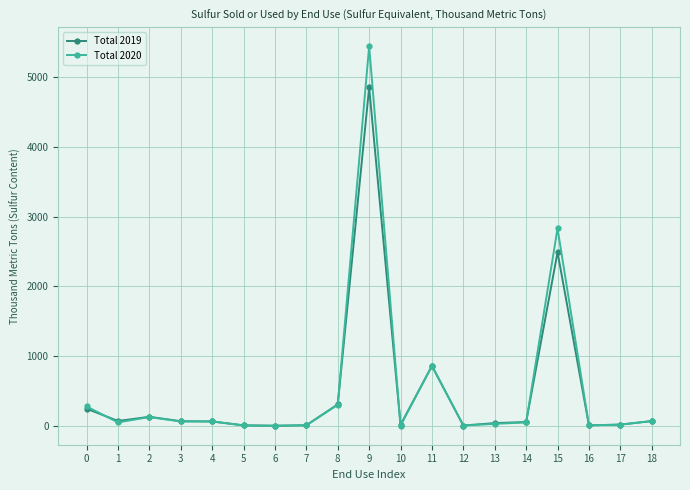

List the series in order of their peak value, lowest first.

Total 2019, Total 2020